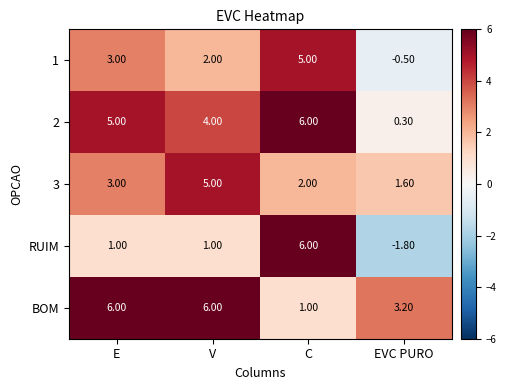

Count the number of categories in the chart.

4